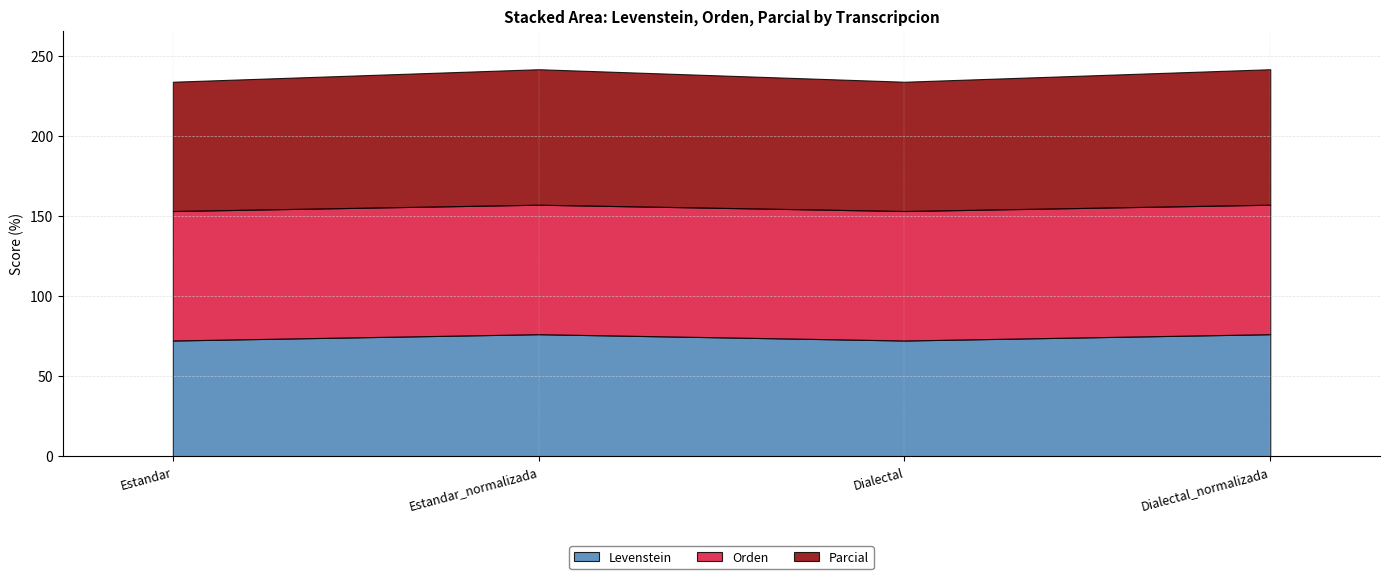

True or false: Levenstein and Orden intersect in this chart.

False